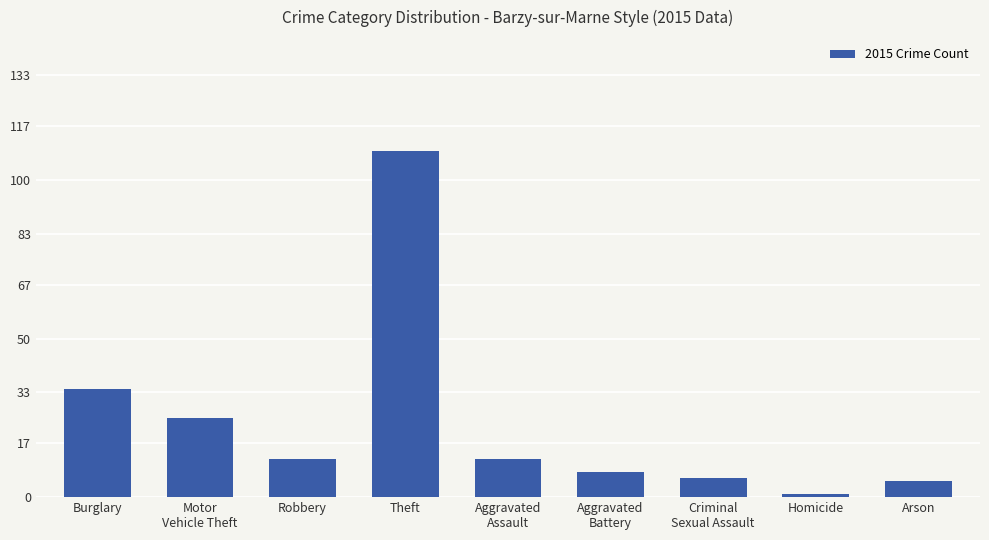

What is the value of the 3rd bar from the left?

12